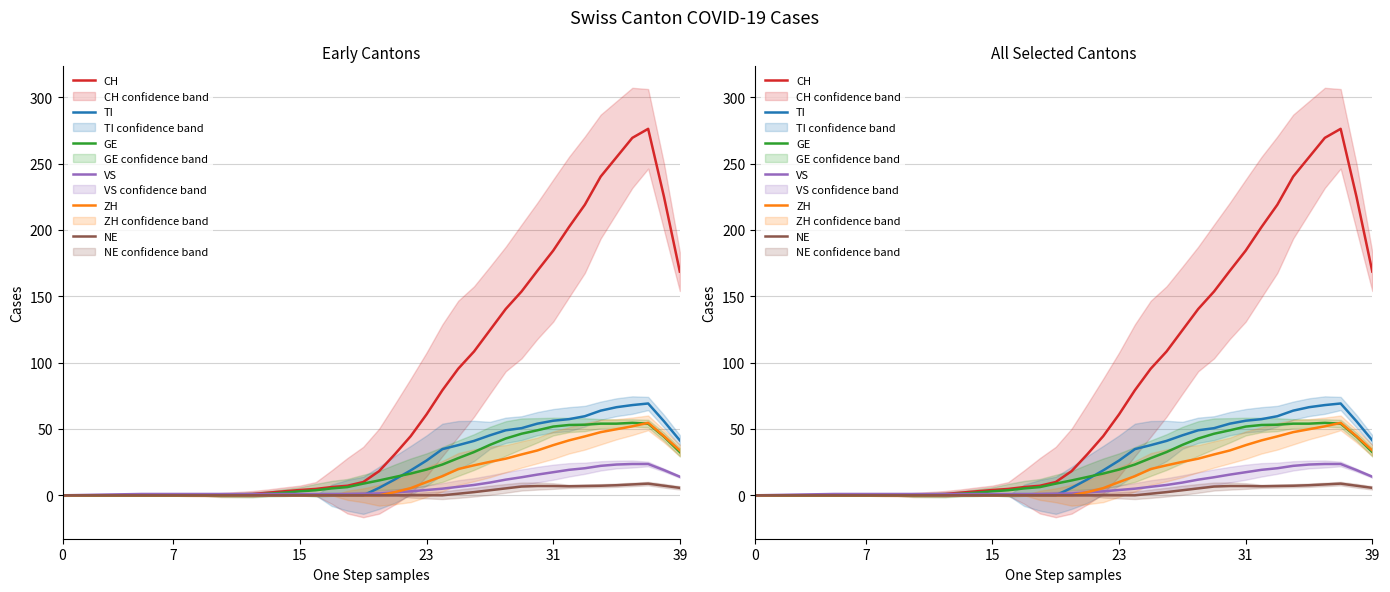

The ZH series shows 0.0 at 11. True or false?

True